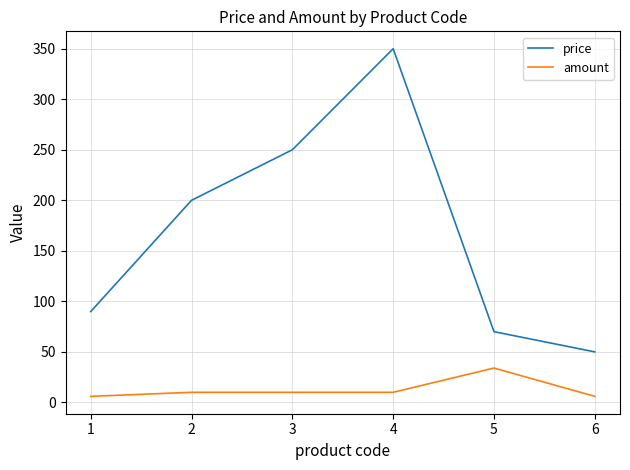

True or false: amount and price cross at least once.

False